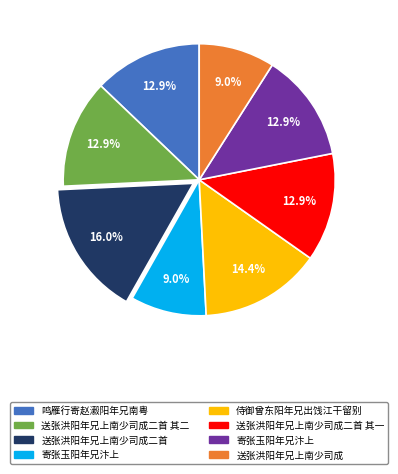

Count the number of slices in the pie.

8